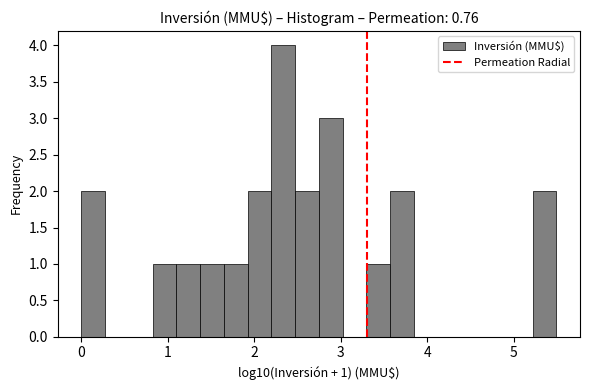

Read against the x-axis, roughly where is the centre of the tallest bar?

2.3